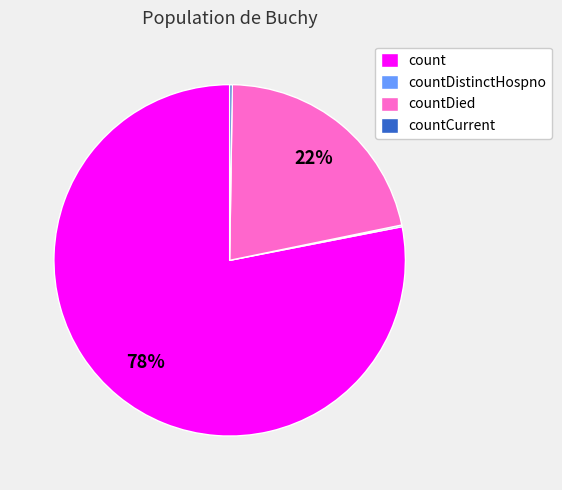

To the nearest percent, what percentage of the pie is count?

78%